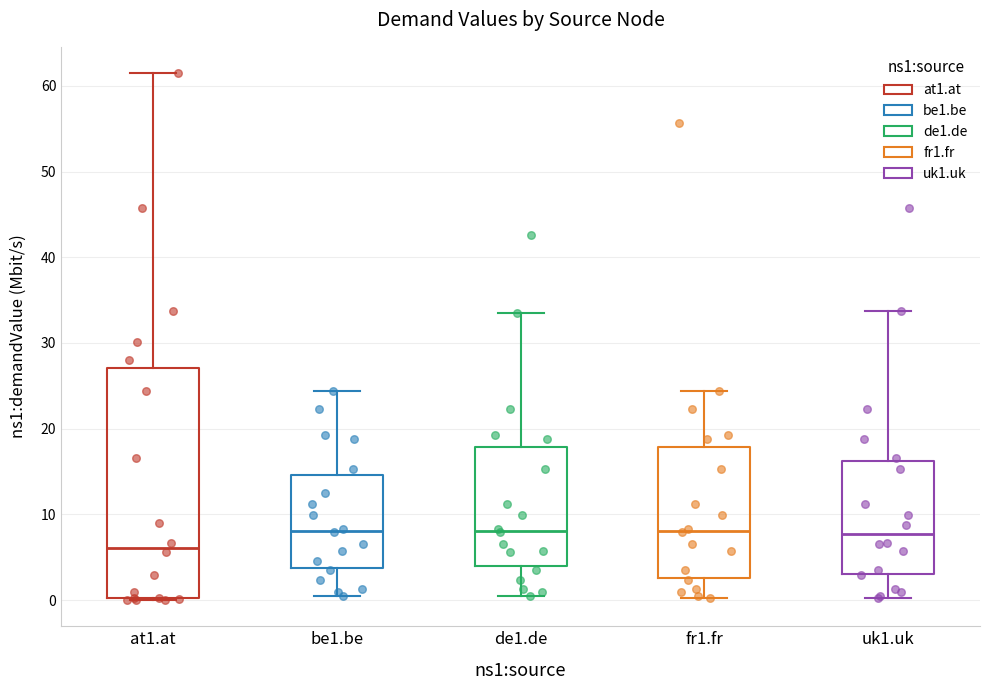

Where is the upper edge of the box for de1.de on the y-axis? The values are not printed on the chart, so give them approximately, as read against the axis.

18